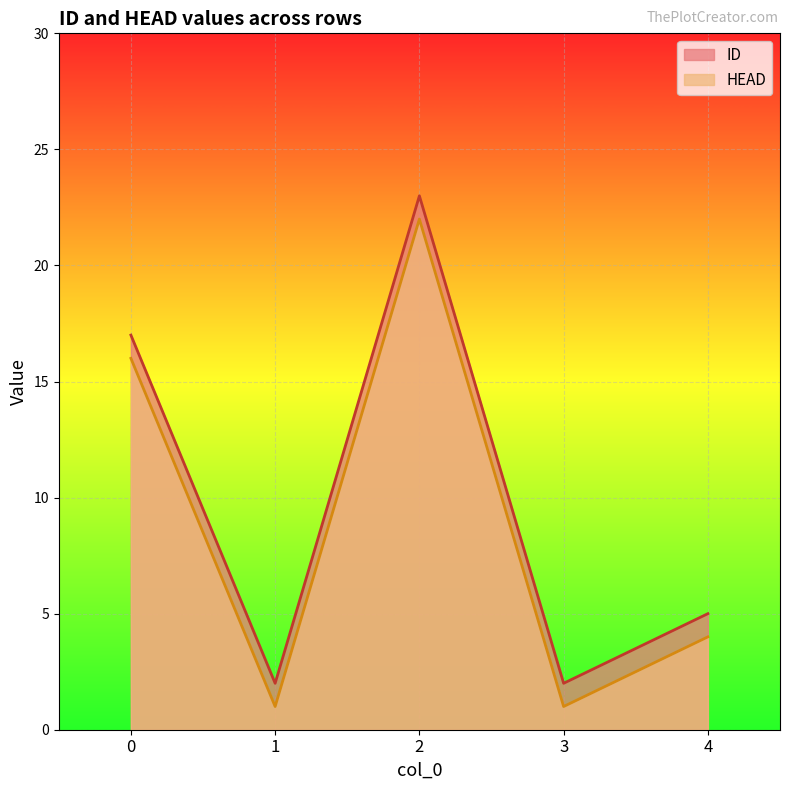

What is the difference between the second highest and minimum values in the HEAD series?

15